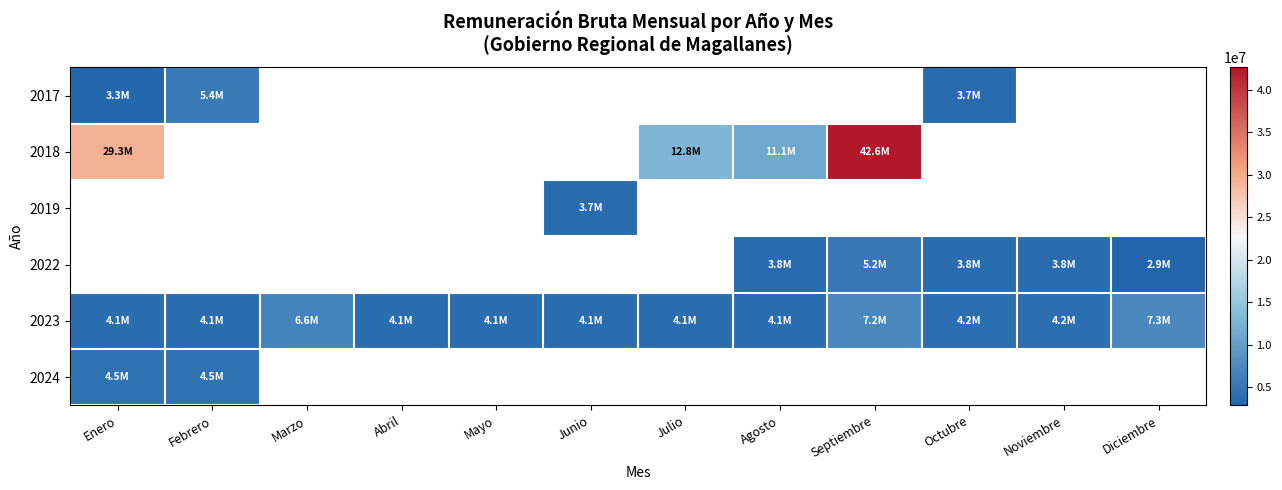

What is the maximum value for 2017?

5438400.0